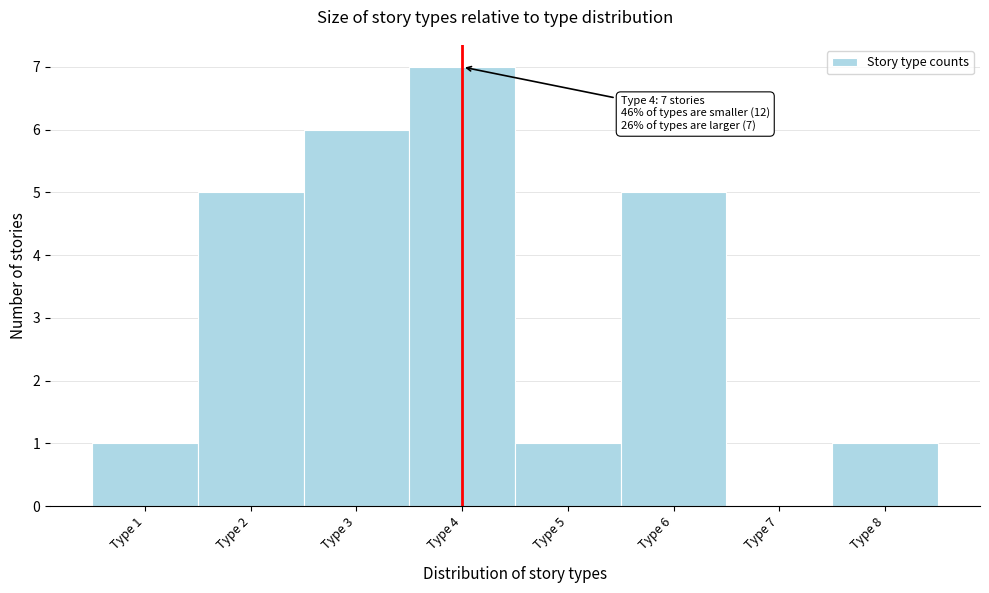

Over which range of the x-axis is the bar tallest?

3.5 to 4.5